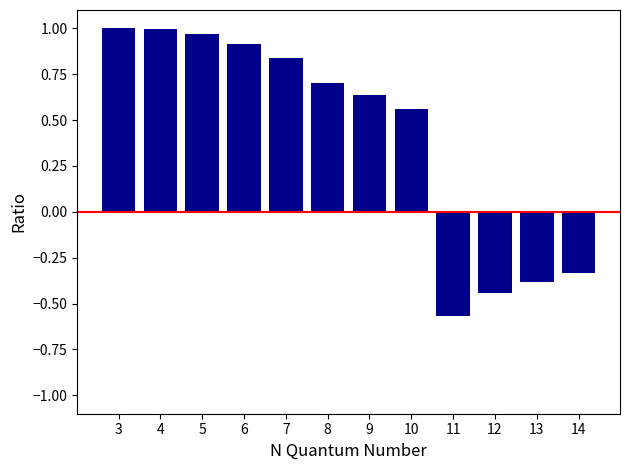

What is the difference between the values at 5 and 7?

0.1